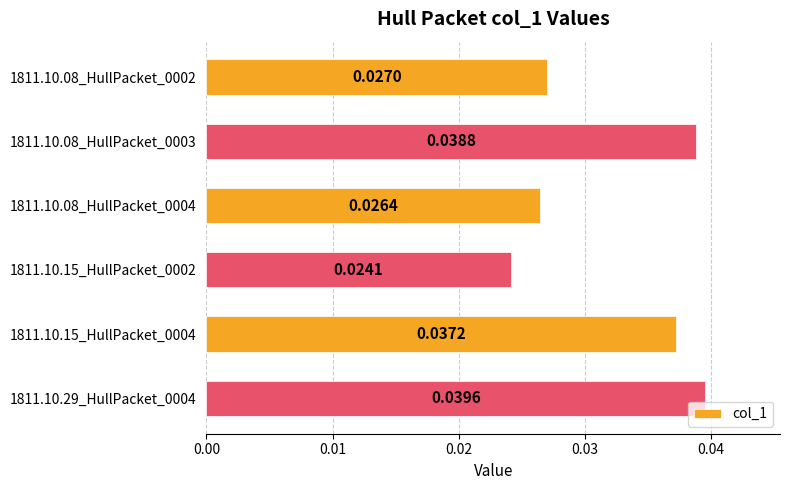

At which label is the value closest to 0?

1811.10.15_HullPacket_0002